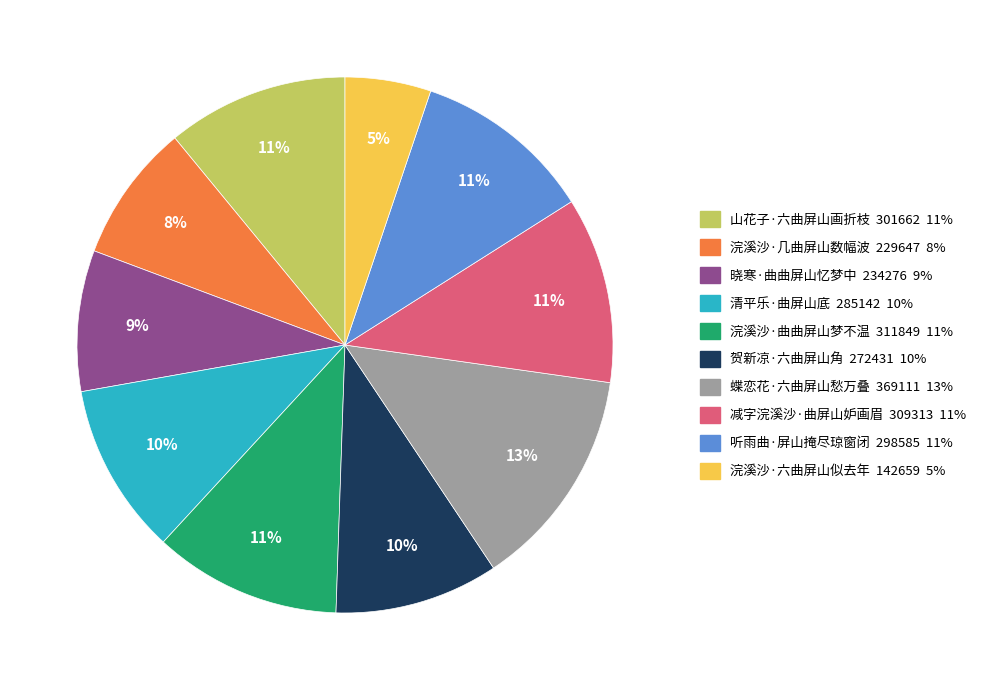

To the nearest percent, what percentage of the pie is 减字浣溪沙·曲屏山妒画眉?

11%